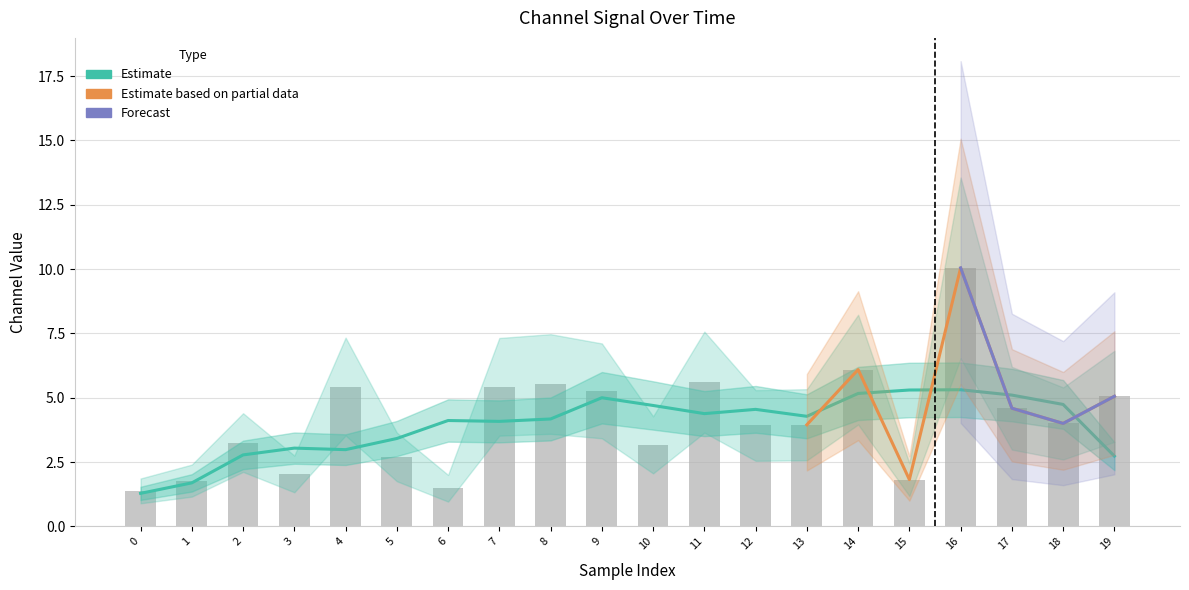

What is the total value across all series at 1?

1.8